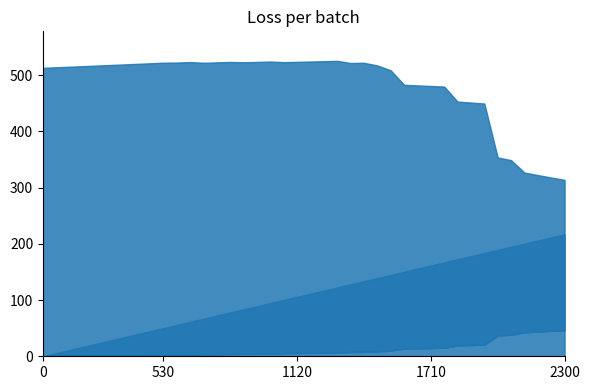

How many lines are shown in the chart?

4